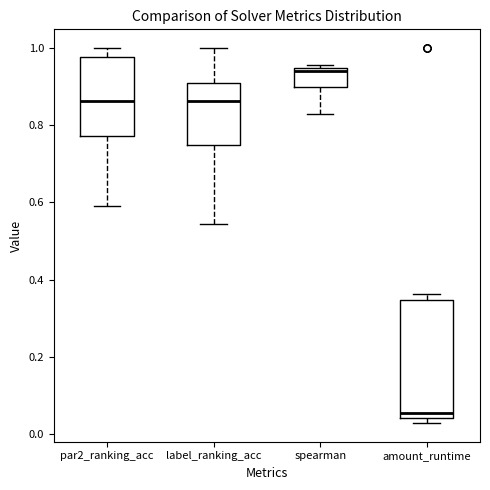

Which box is the tallest, from its lower edge to its upper edge?

amount_runtime